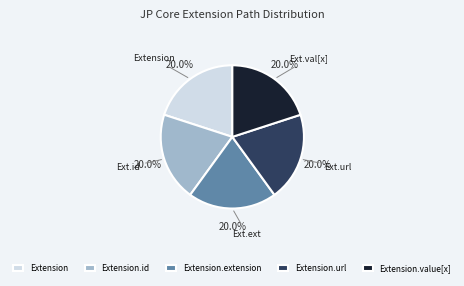

Count the number of slices in the pie.

5